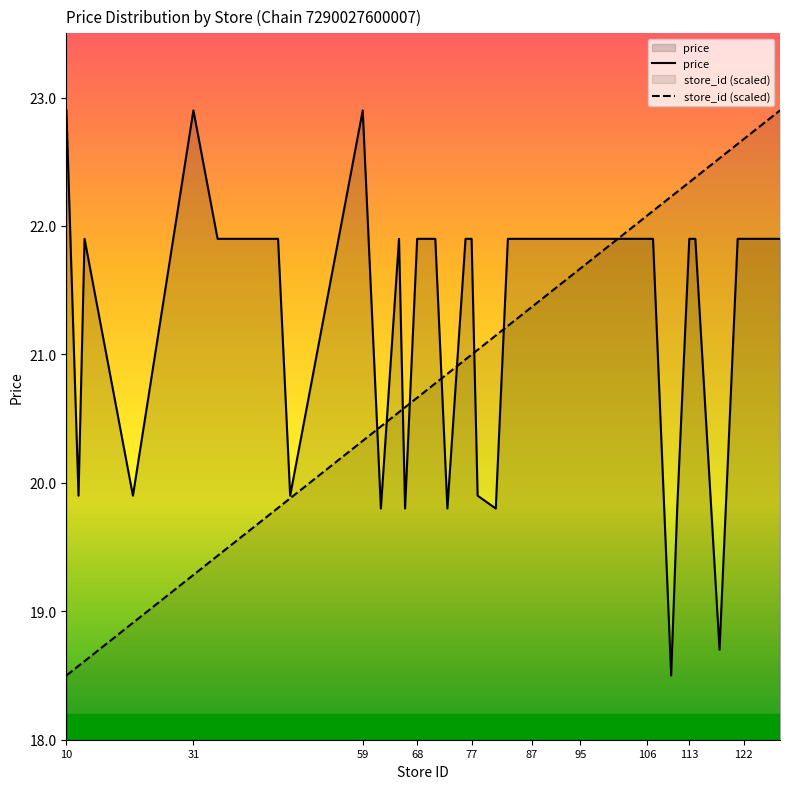

At how many categories does at least one series exceed 20?

37